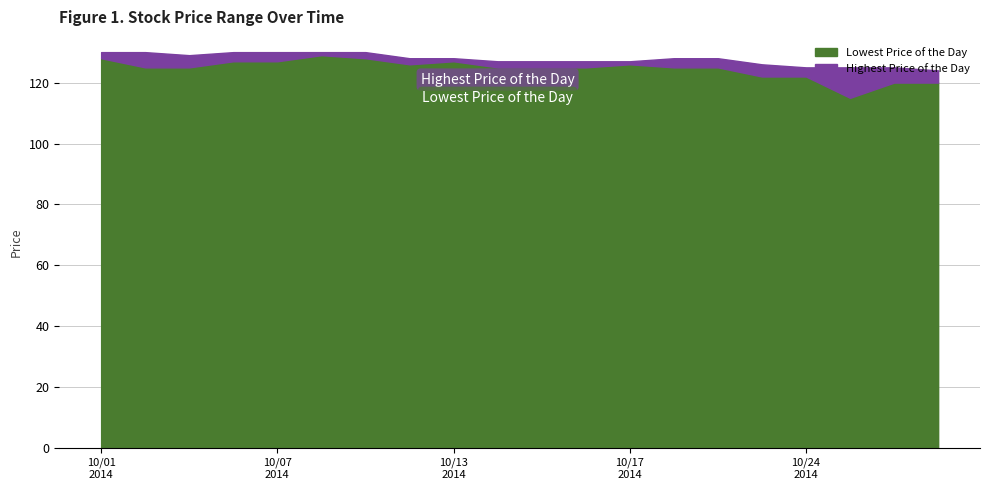

What is the minimum value for Lowest Price of the Day?

115